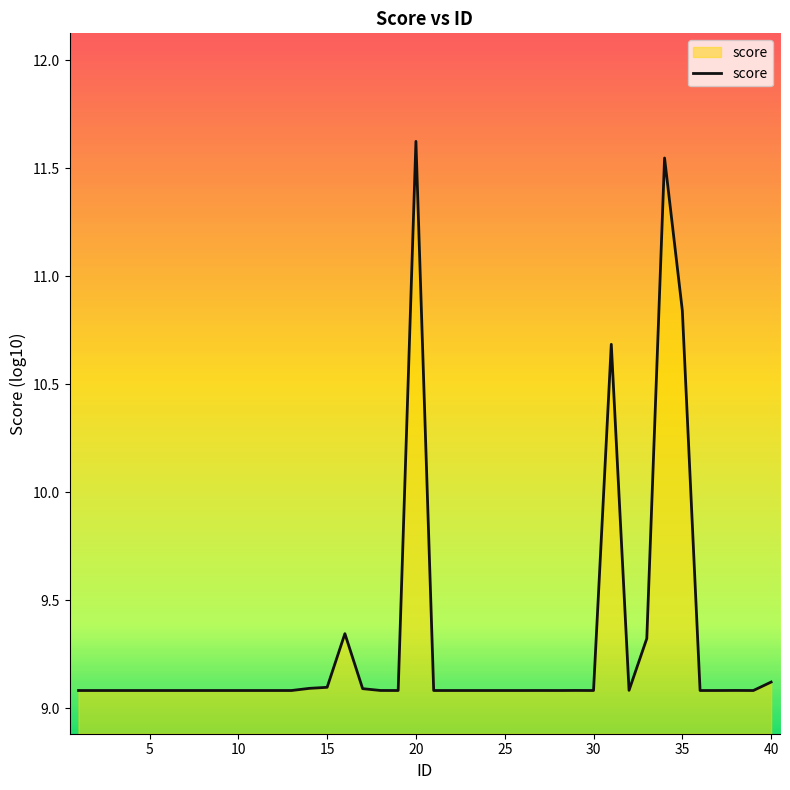

What is the difference between the maximum and minimum values?

2.5